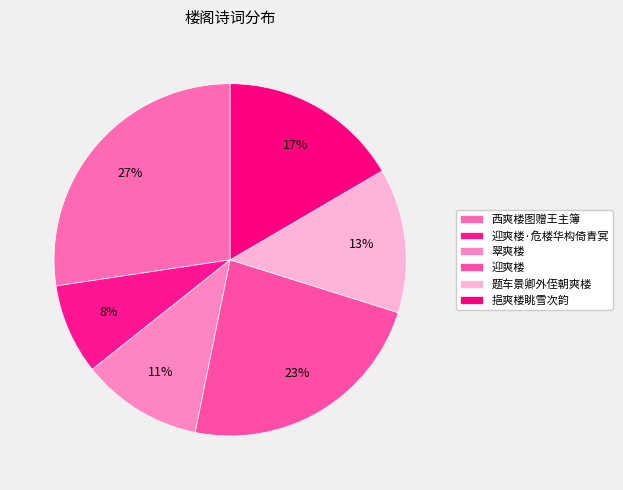

To the nearest percent, what is the average slice percentage?

17%